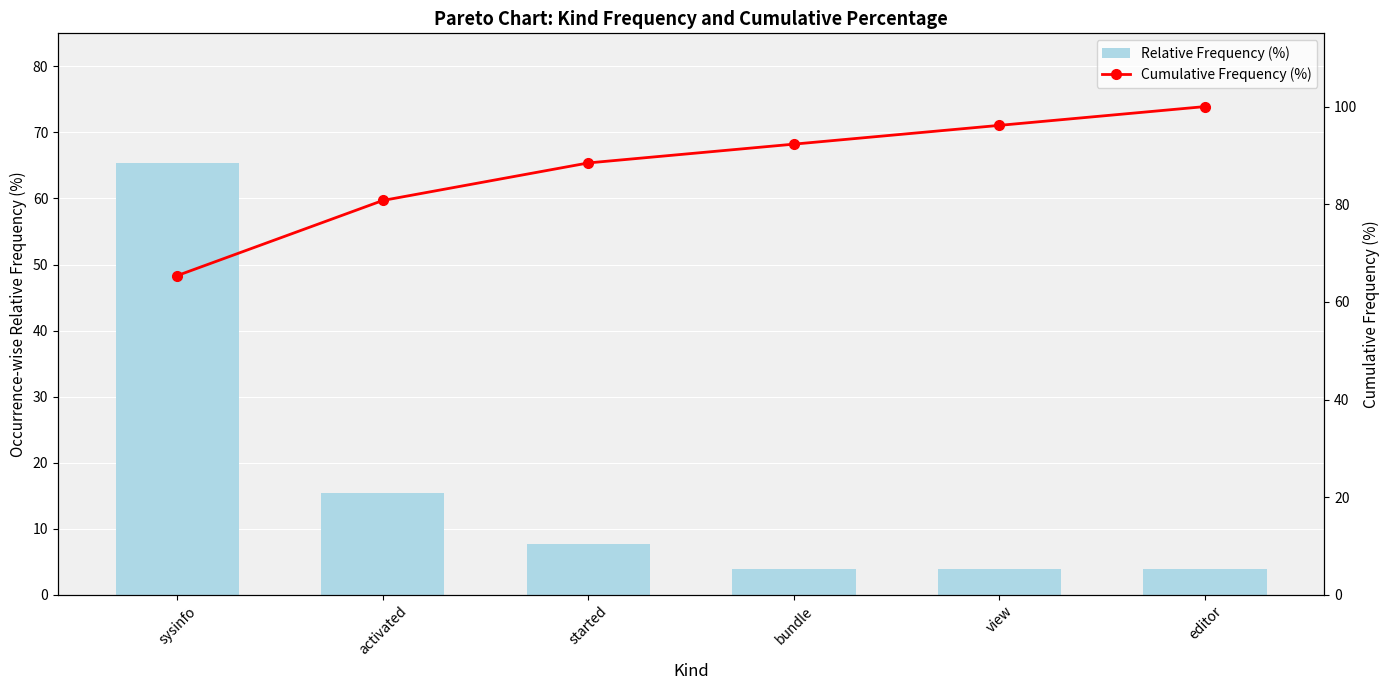

What is the approximate value of Relative Frequency (%) at started?

7.7